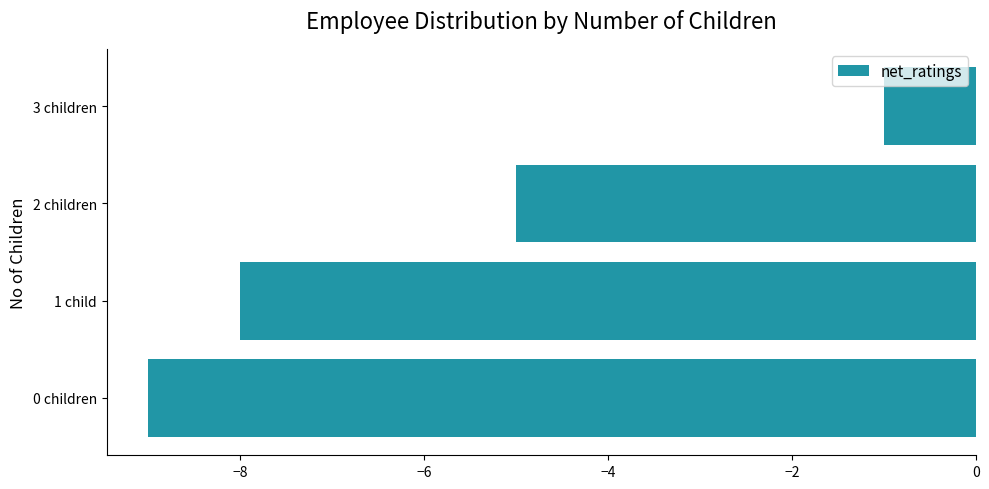

Which category has the highest value across all series?

3 children